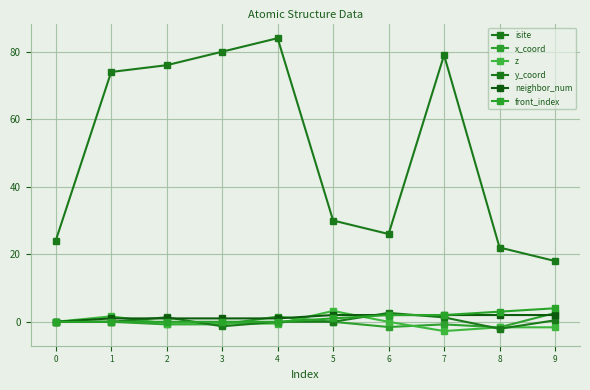

Is this an area chart (filled region under the line)?

No